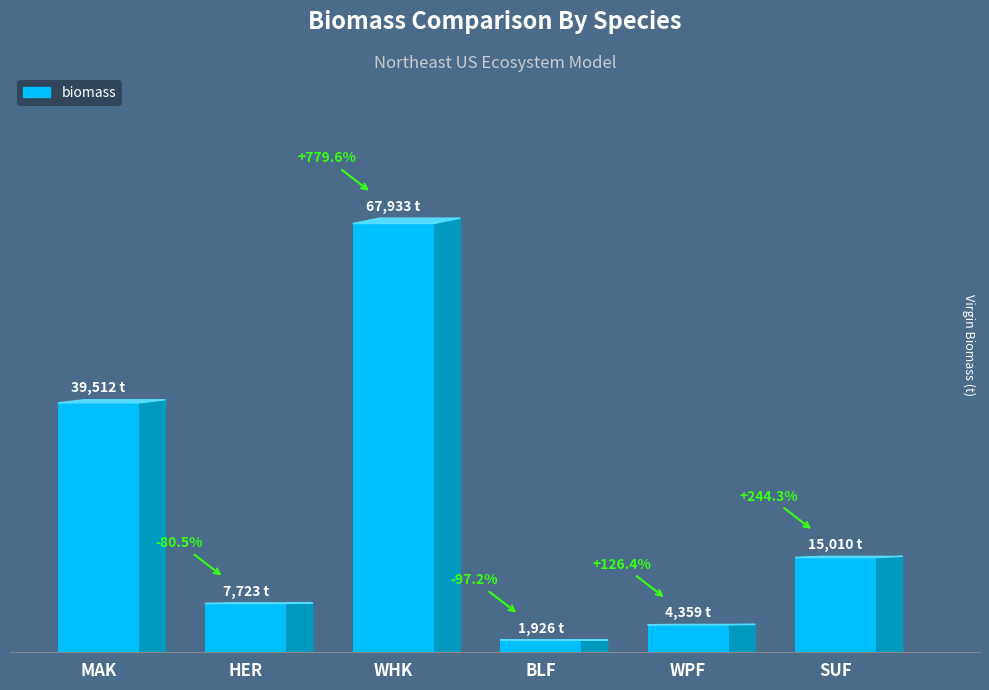

What position from the right is BLF?

3